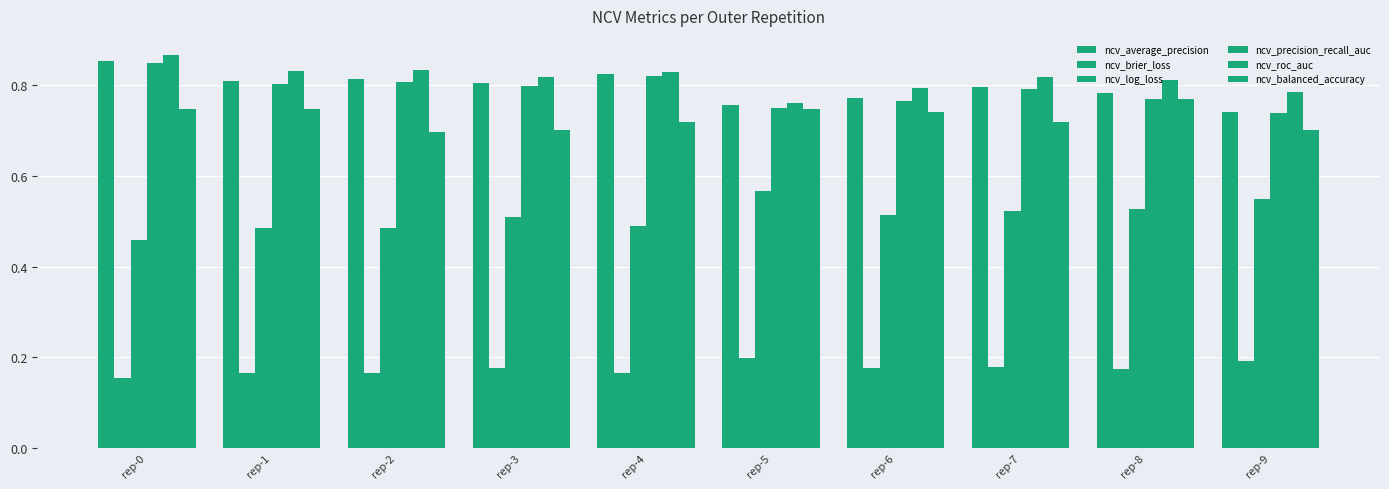

The ncv_average_precision series shows 0.8 at rep-3. True or false?

True